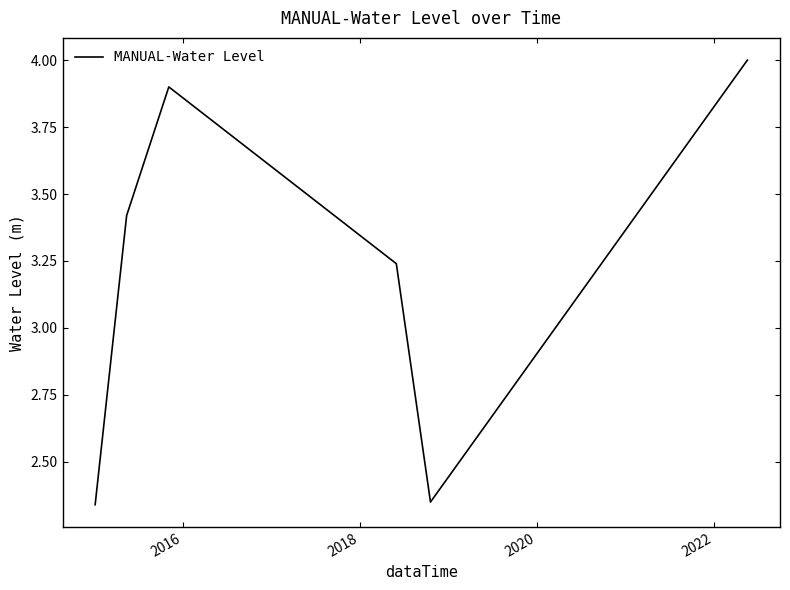

How many lines are shown in the chart?

1